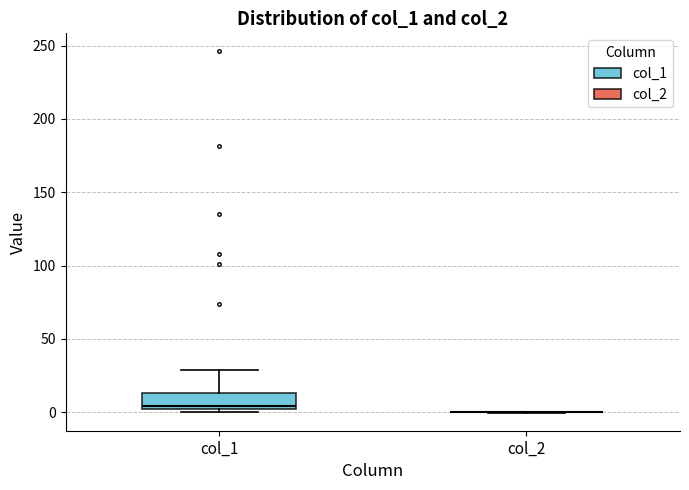

Reading left to right, transcribe this box plot: for each box, give where its median line is, the range the box spans, and where its two whiskers end, as read against the y-axis. The values are not printed on the chart, so give them approximately, as read against the axis.

col_1: median 5, box 0 to 15, whiskers 0 (just below the box's lower edge) to 30
col_2: box collapsed to a line at 0, whiskers 0 to 0